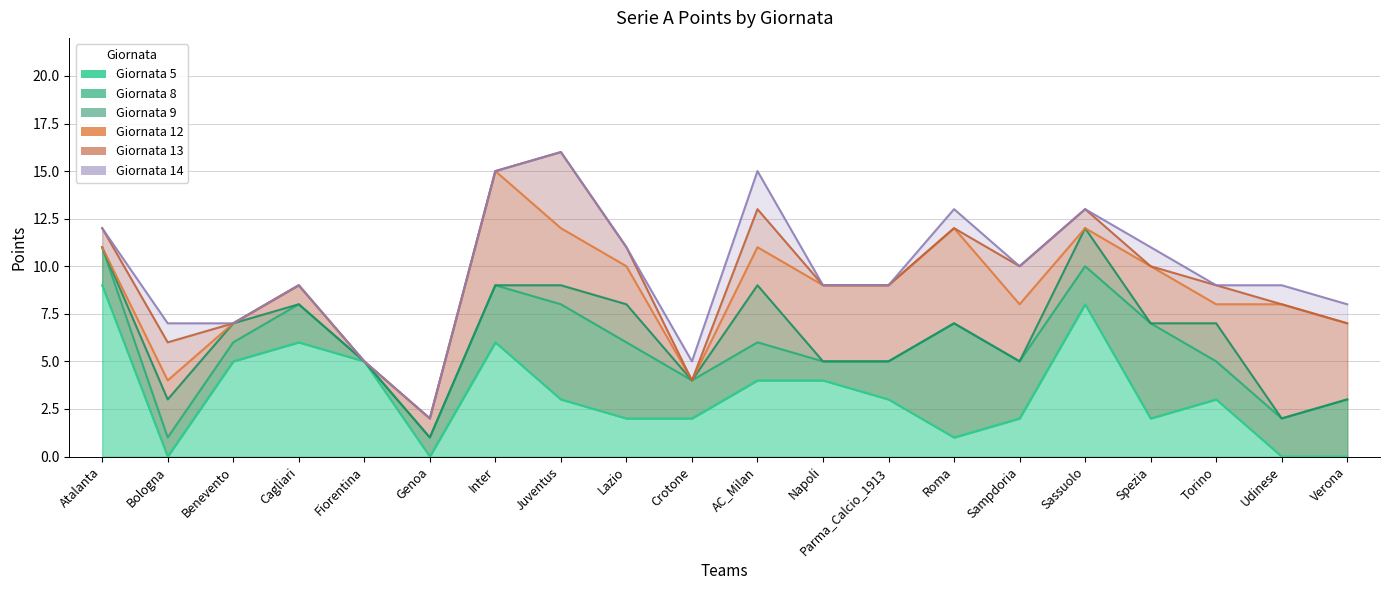

How many lines are shown in the chart?

6